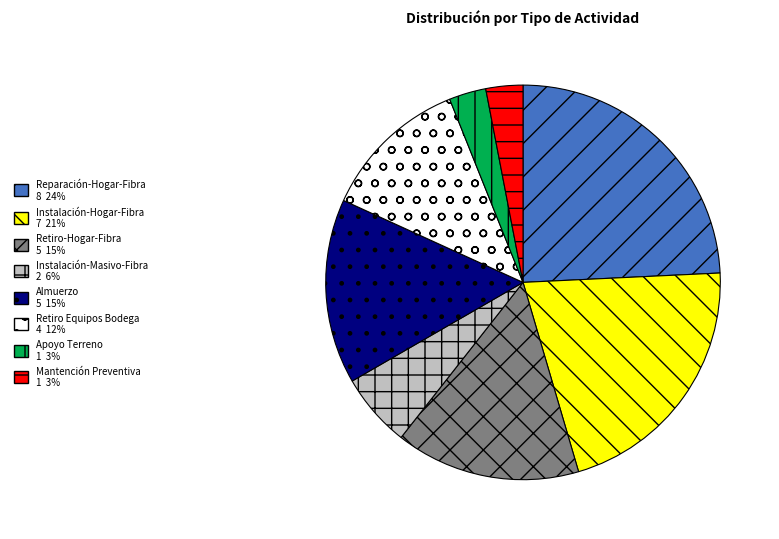

Which slice is the largest?

Reparación-Hogar-Fibra